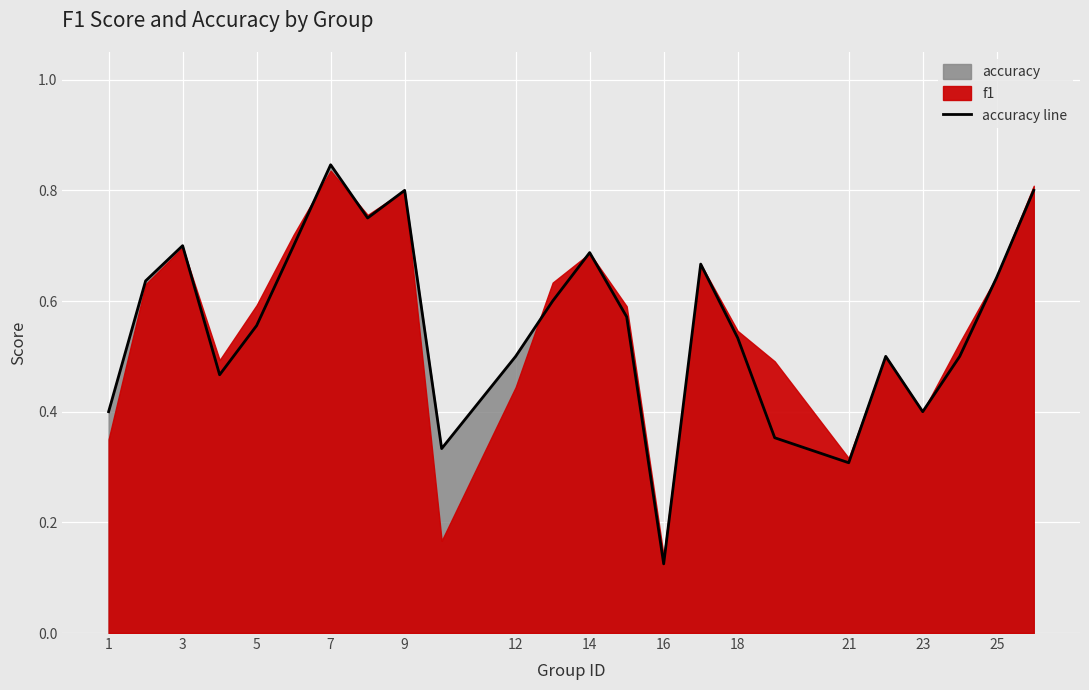

How many categories are shown in the chart?

24